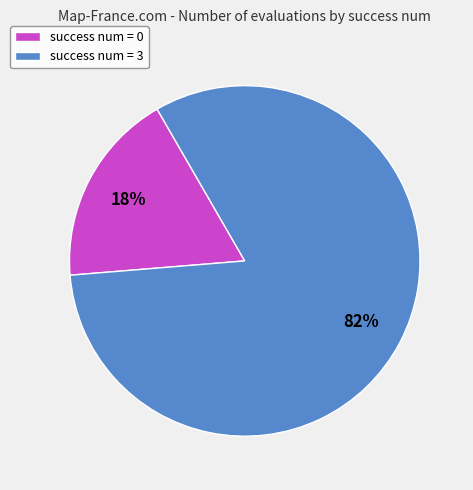

To the nearest percent, what is the difference between the largest and smallest slice percentages?

64%